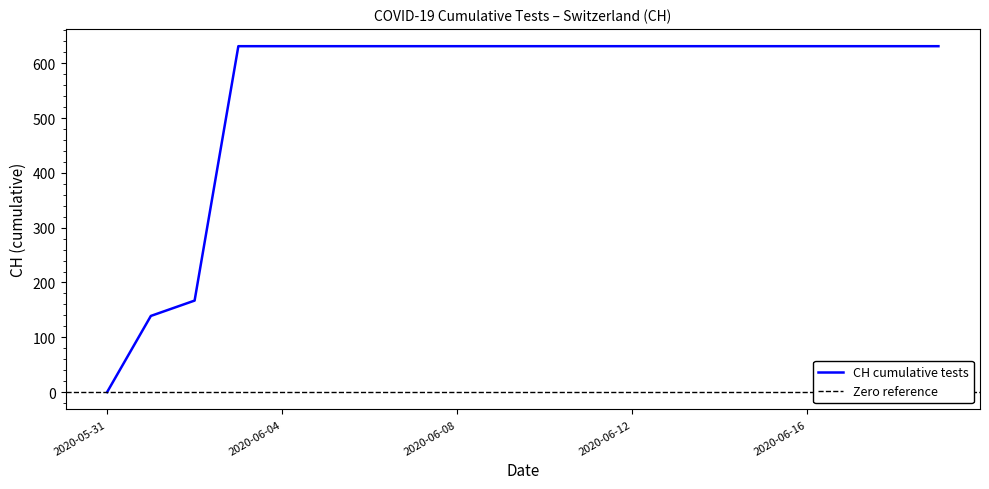

What is the label of the 8th point from the left?

2020-06-07